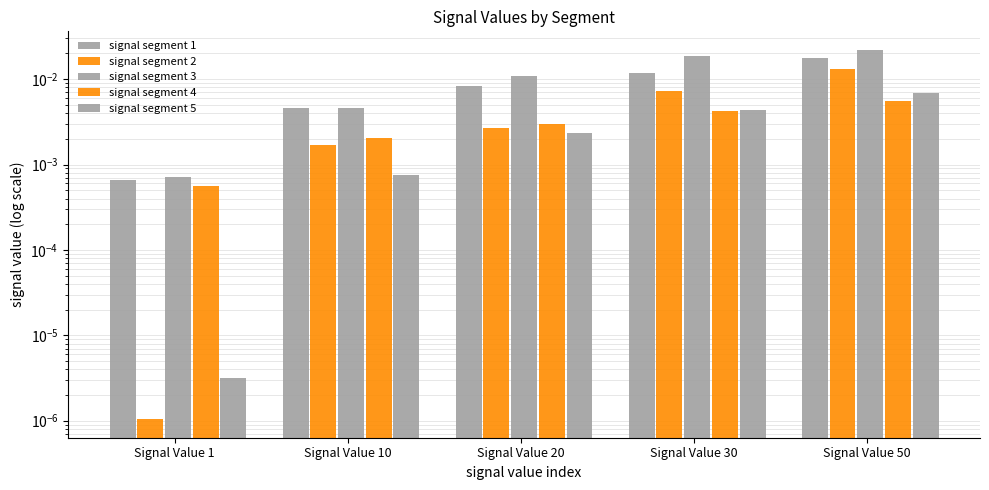

The value of signal segment 4 at Signal Value 50 is 0.0. True or false?

True